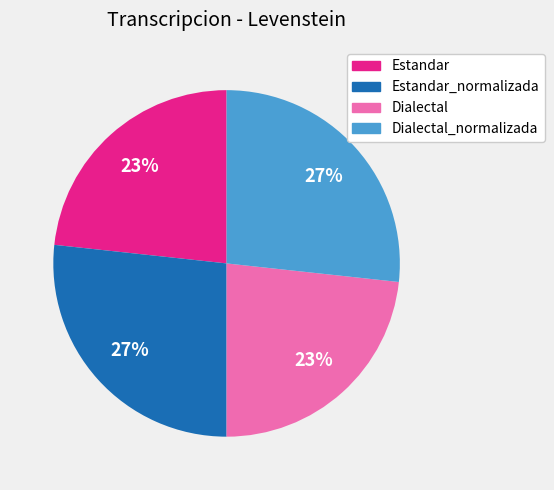

Does any single category account for the majority?

No